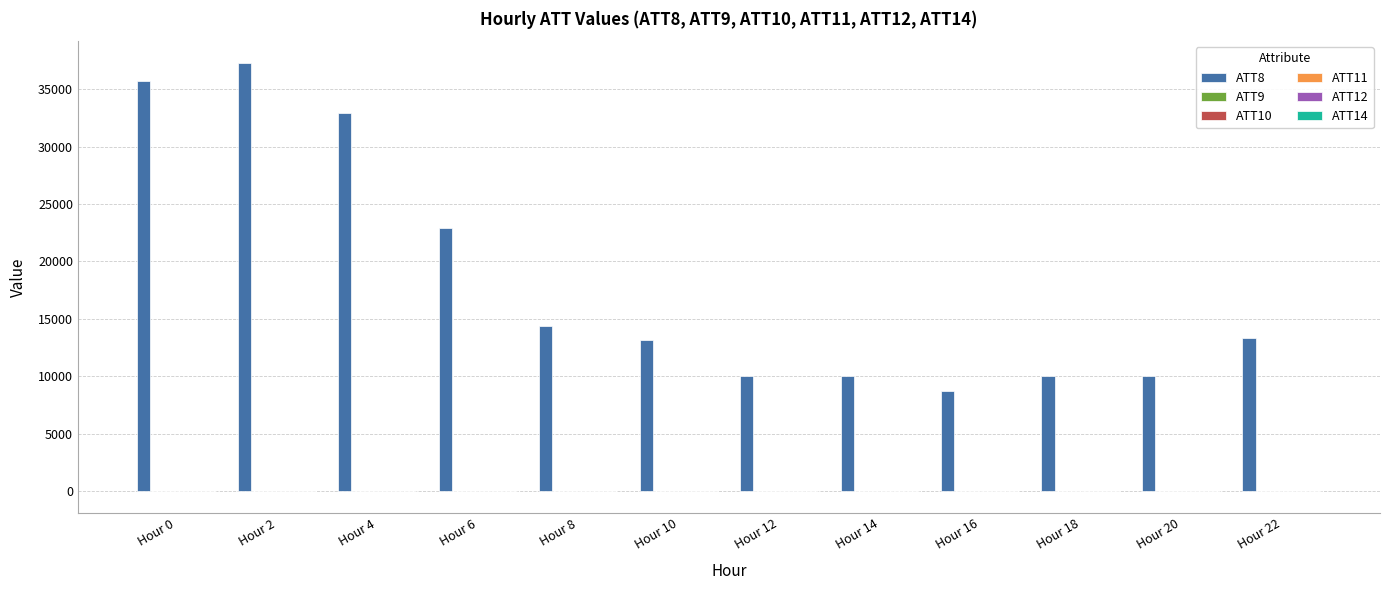

Which category has the highest value across all series?

Hour 2